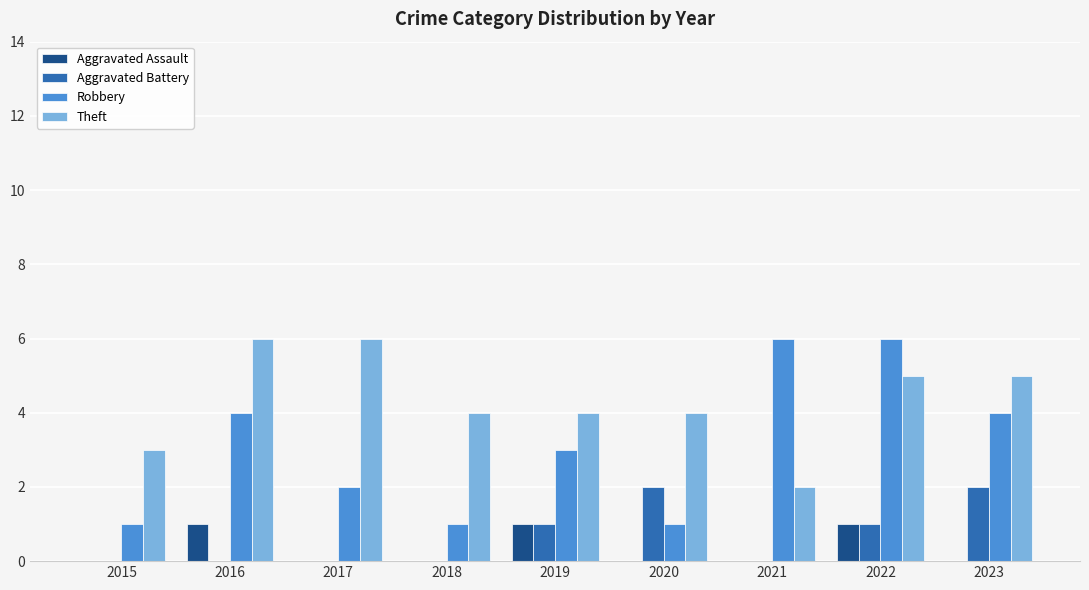

Reading left to right, transcribe all the data shown in this chart.

Aggravated Assault: 0	1	0	0	1	0	0	1	0
Aggravated Battery: 0	0	0	0	1	2	0	1	2
Robbery: 1	4	2	1	3	1	6	6	4
Theft: 3	6	6	4	4	4	2	5	5